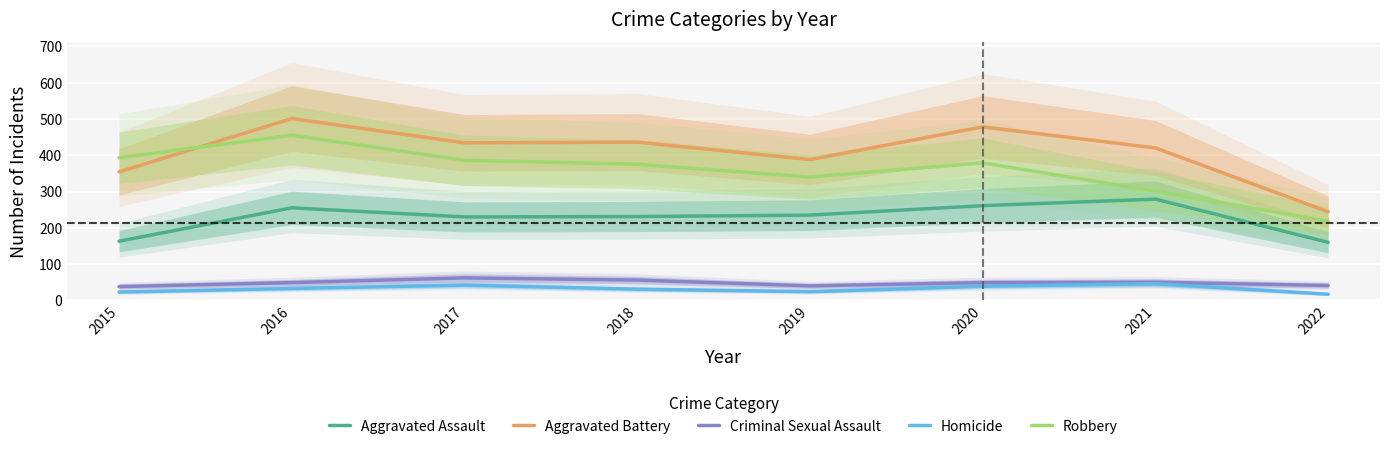

At which label does Aggravated Battery first exceed 434?

2016